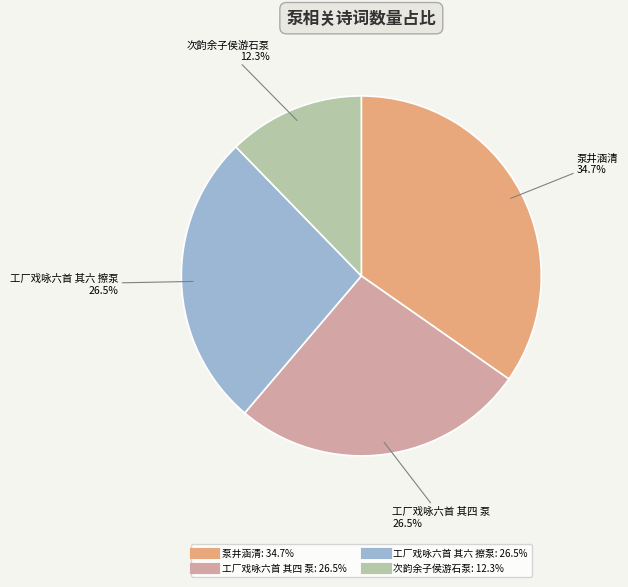

To the nearest percent, what is the difference between the 泵井涵清 and 工厂戏咏六首 其四 泵 slice percentages?

8%